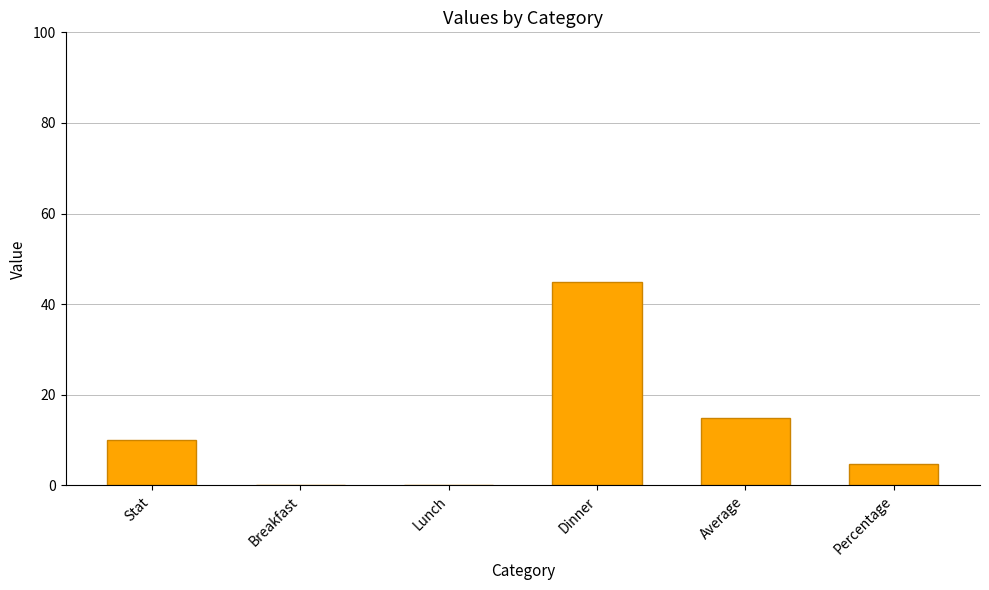

Which label corresponds to the largest value in the chart?

Dinner